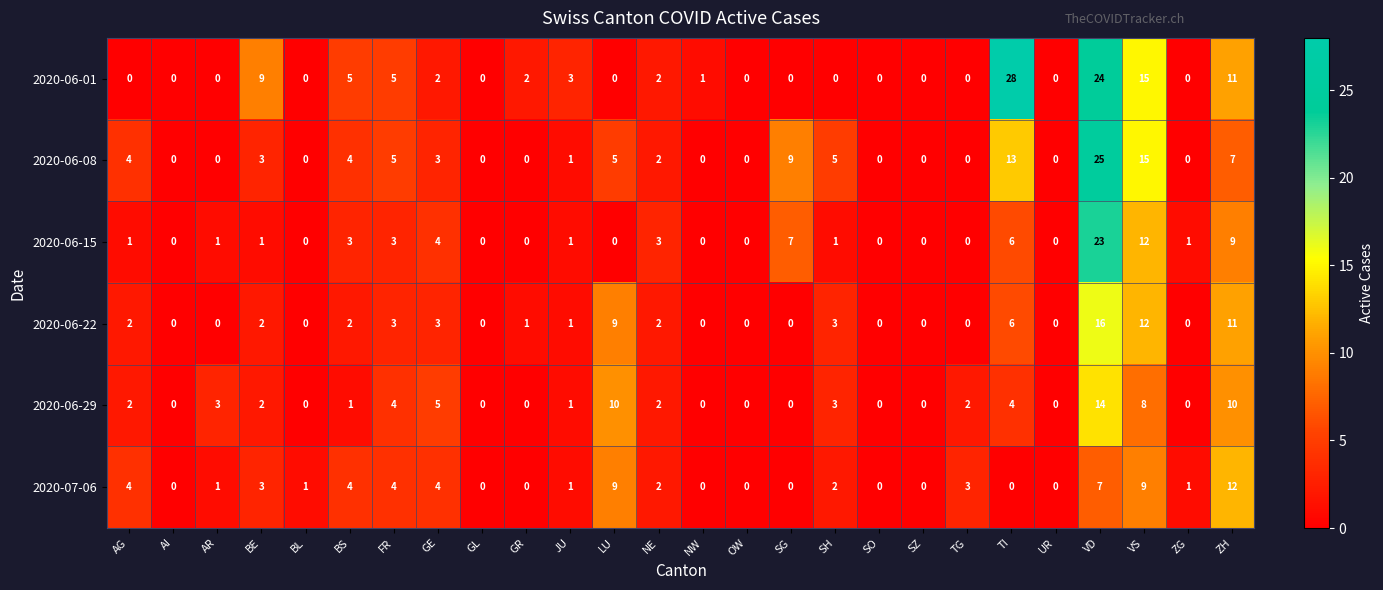

List the series in order of their peak value, highest first.

2020-06-01, 2020-06-08, 2020-06-15, 2020-06-22, 2020-06-29, 2020-07-06